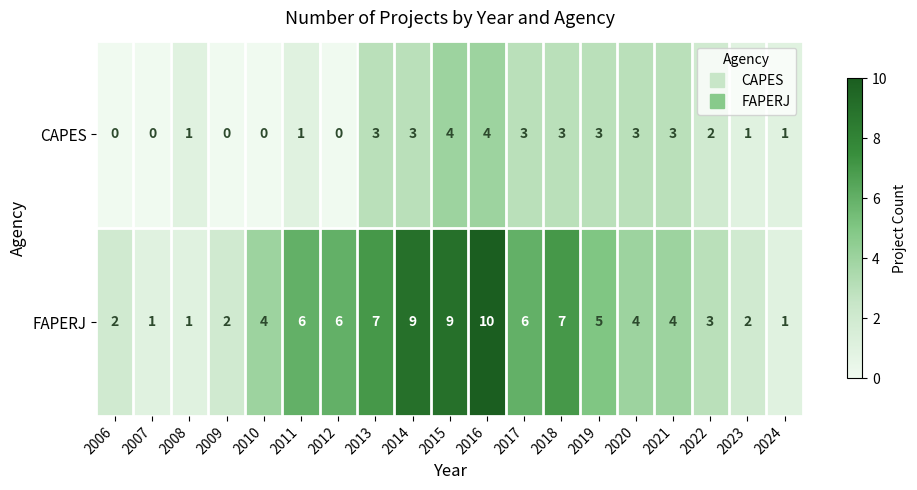

Is it true that CAPES equals 0 at 2011?

False